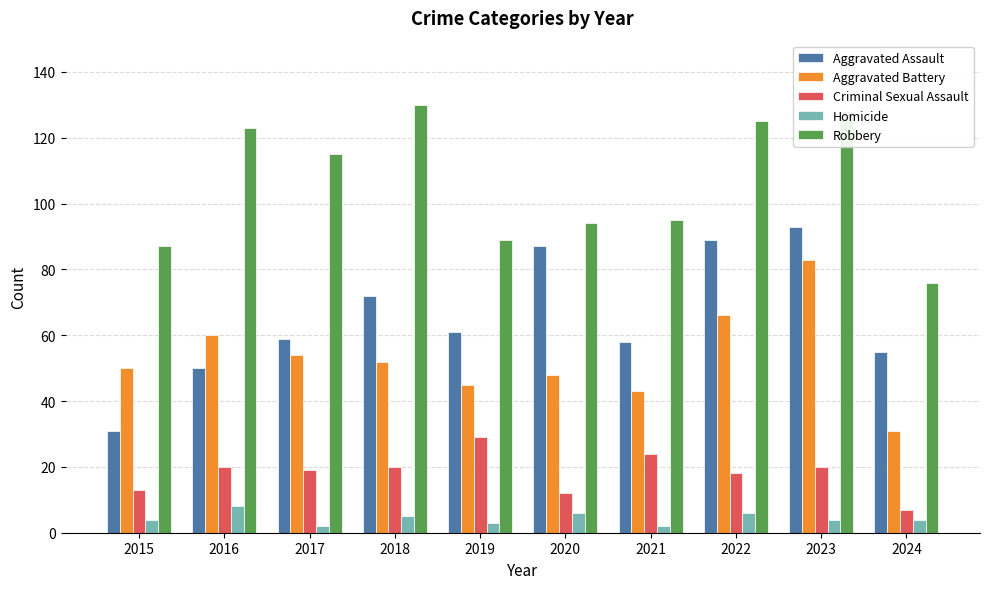

What is the minimum value for Criminal Sexual Assault?

7